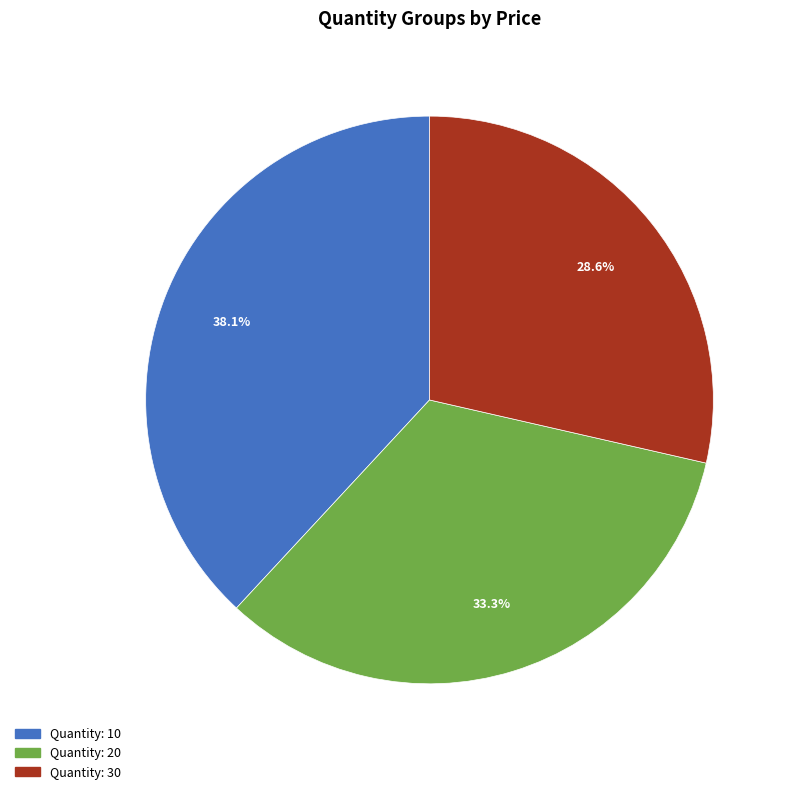

How many slices are in this pie chart?

3